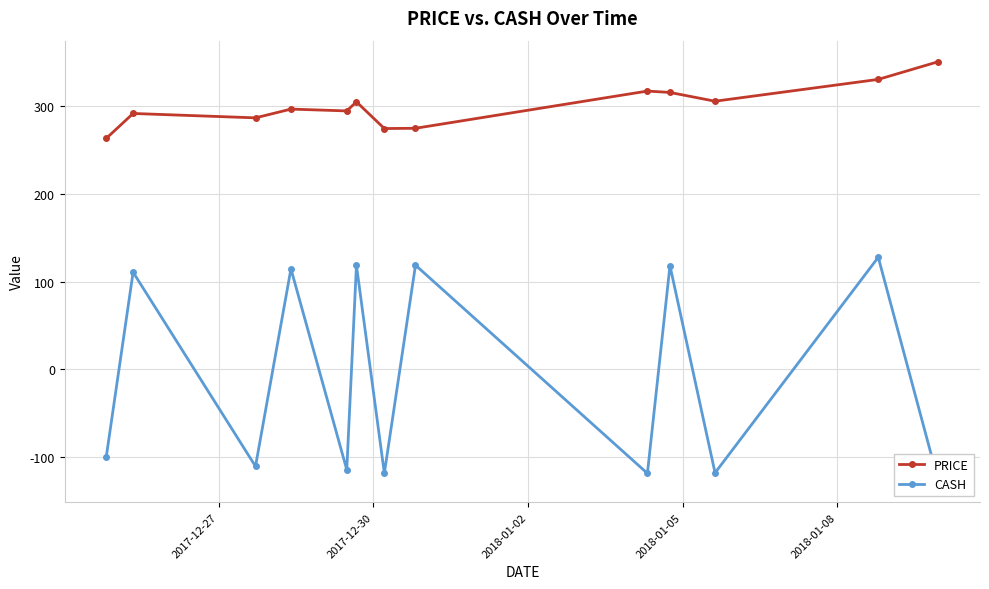

True or false: CASH and PRICE cross at least once.

False